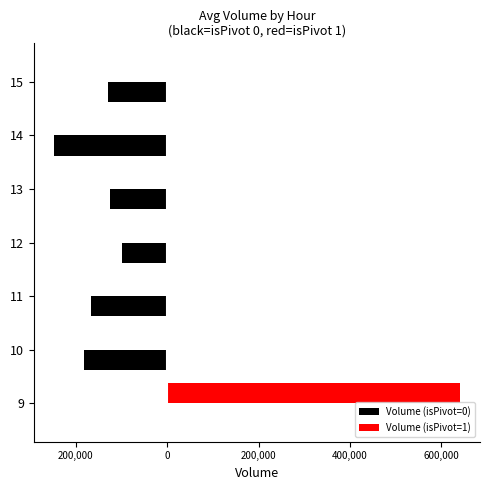

Reading left to right, list all the values displayed in this chart.

Volume (isPivot=0): 0.0	-182726.5	-166696.2	-97947.3	-125063.8	-247314.8	-128361.2
Volume (isPivot=1): 640067.0	0.0	0.0	0.0	0.0	0.0	0.0